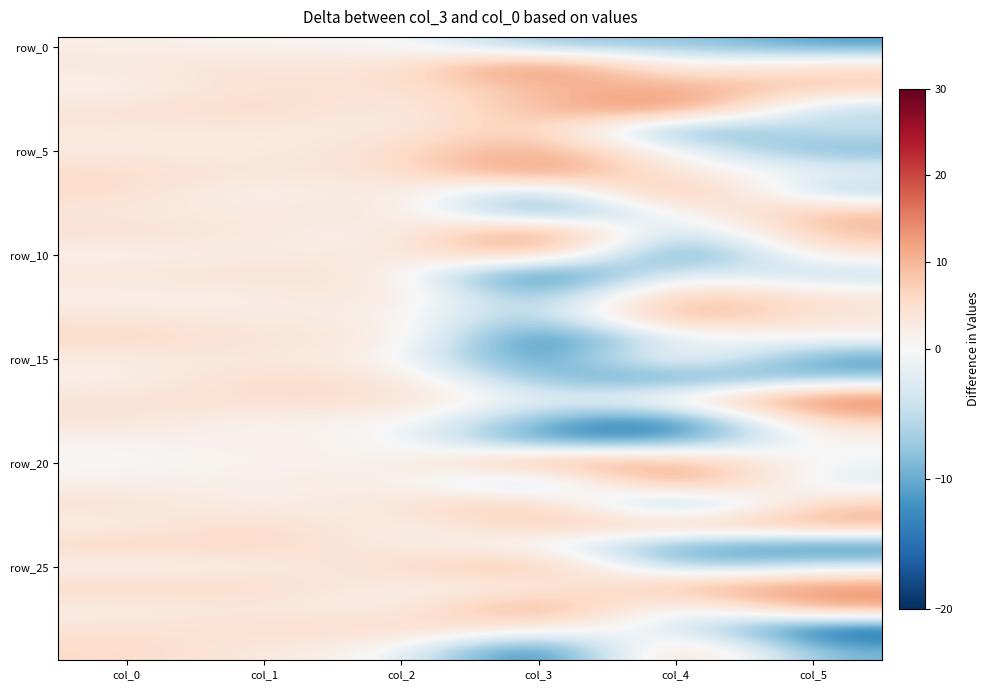

What is the spread (max minus min) of values at col_1?

6.2